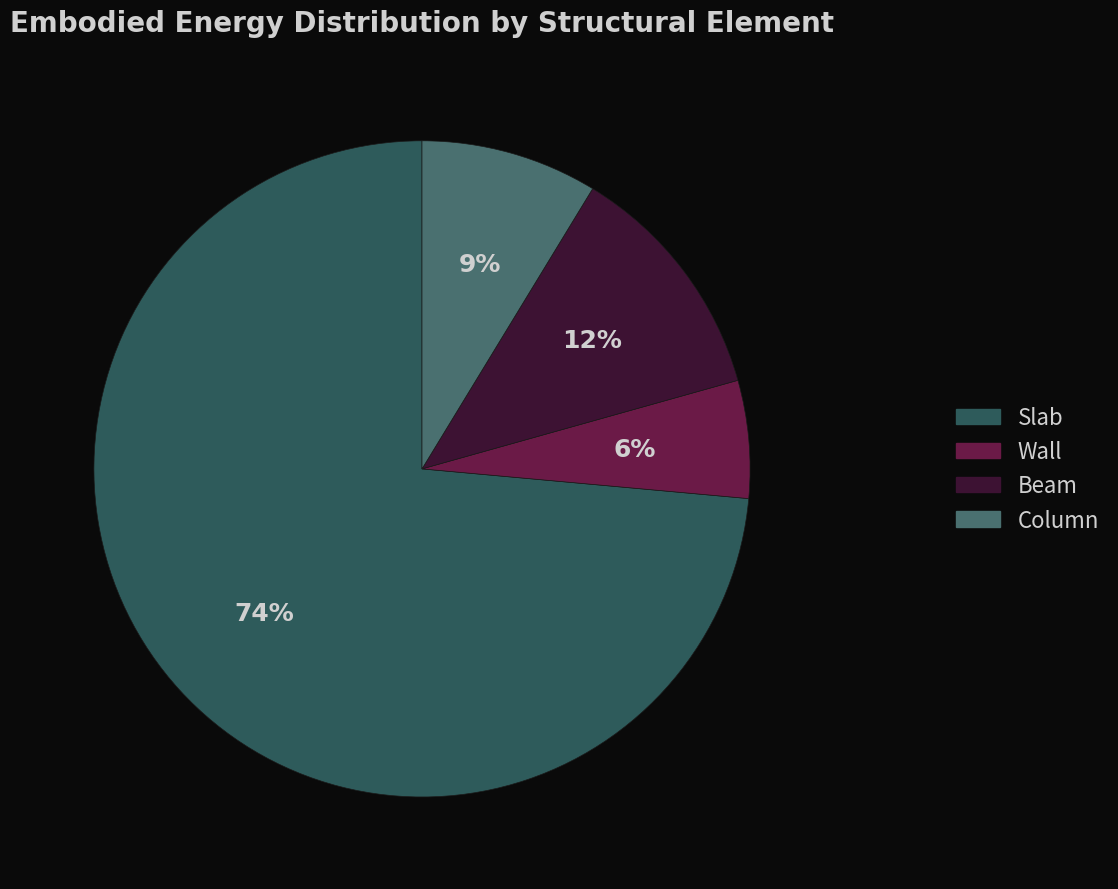

What is the majority slice?

Slab